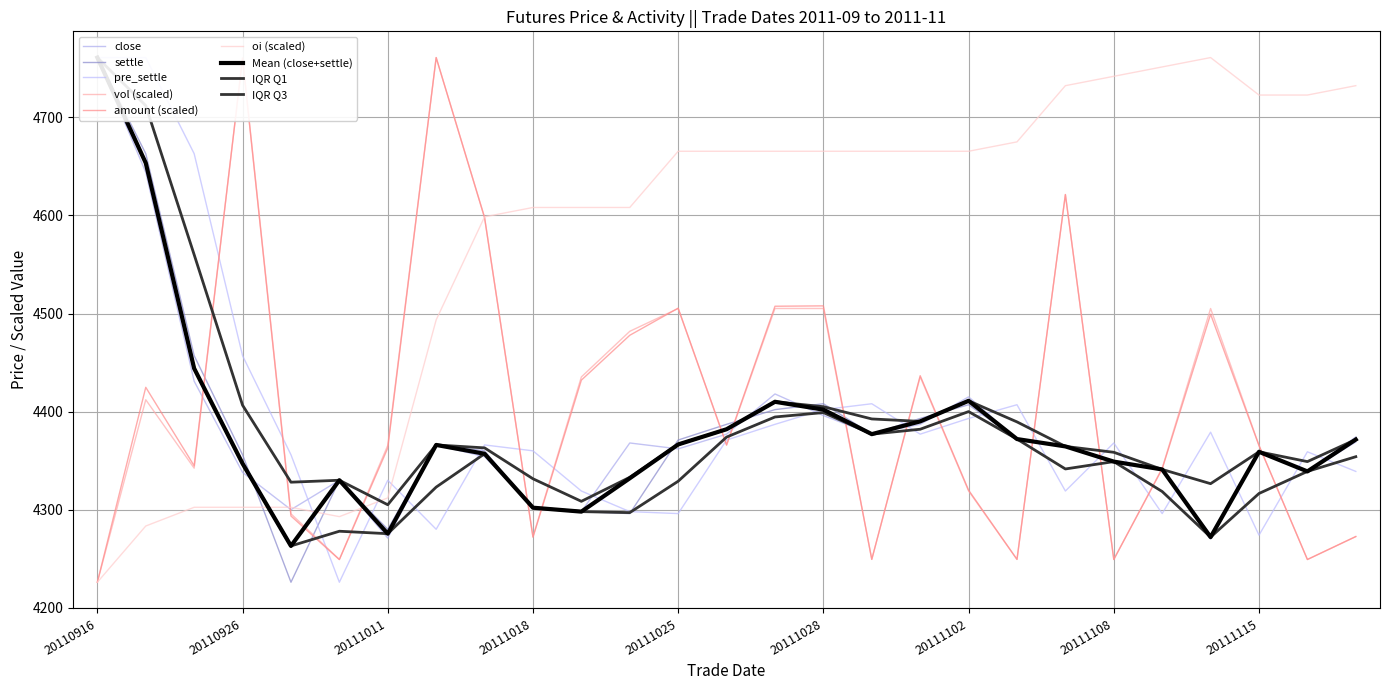

Which series has the largest total across all categories?

oi